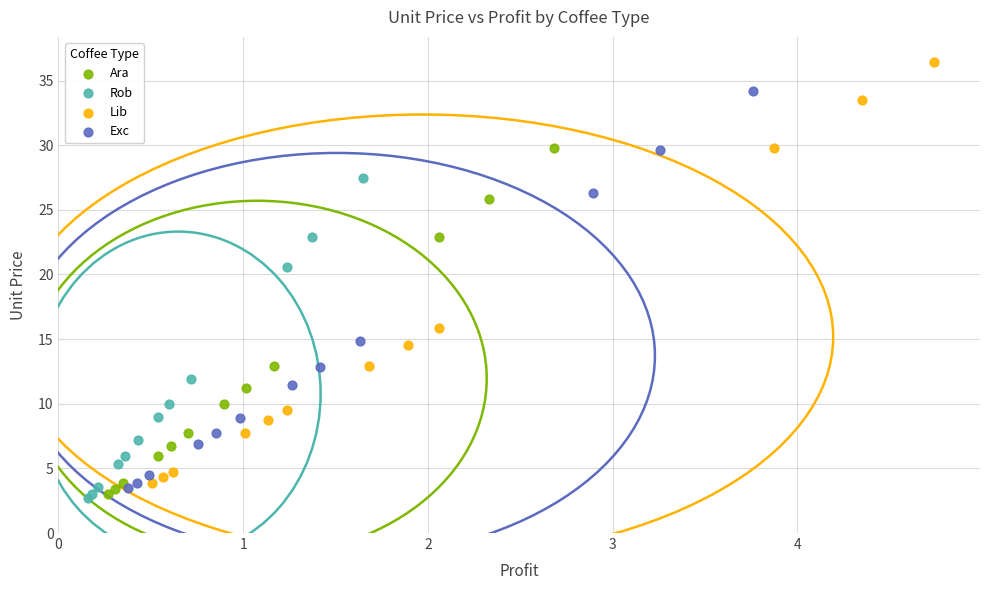

What are all the series names shown in the legend?

Ara, Rob, Lib, Exc